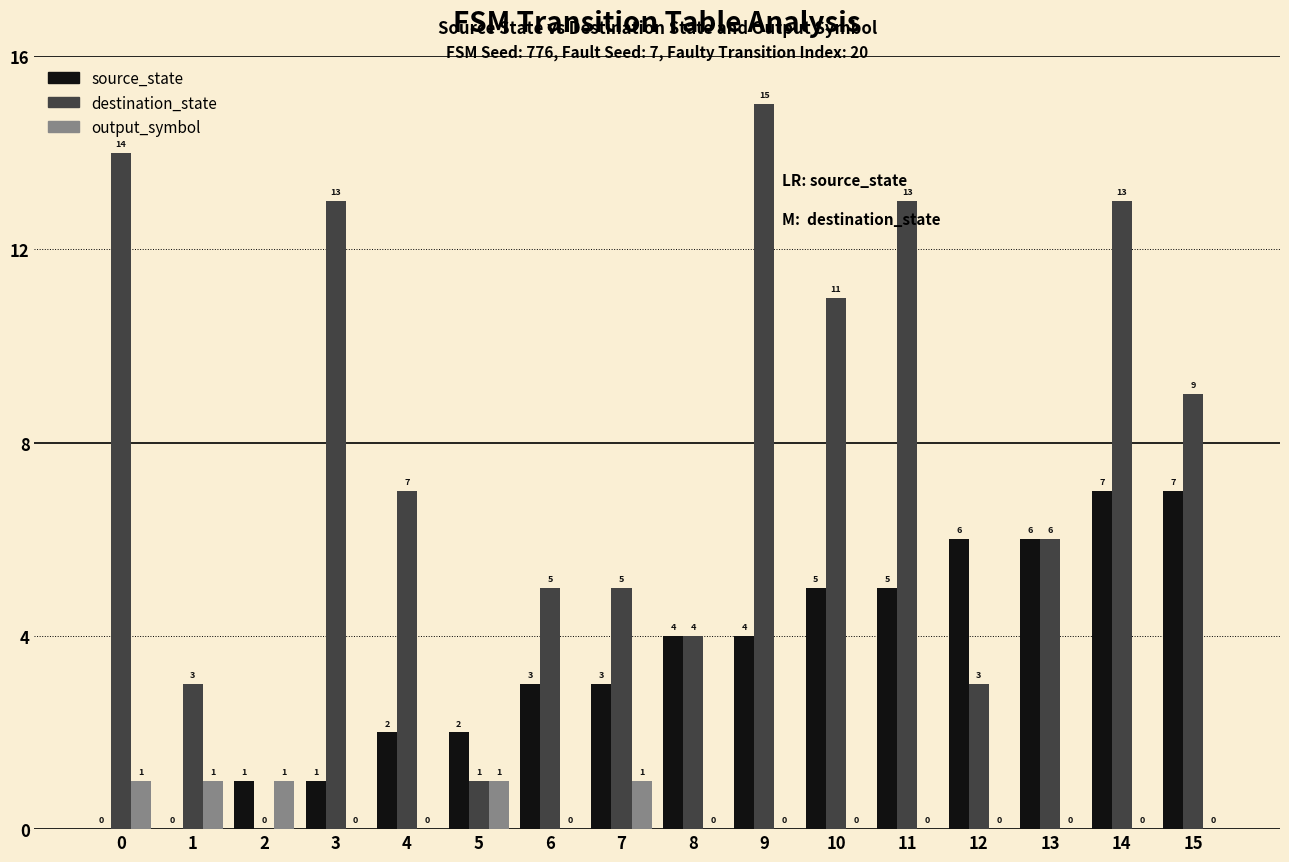

Is the value of output_symbol at 1 greater than the value of destination_state at 7?

No